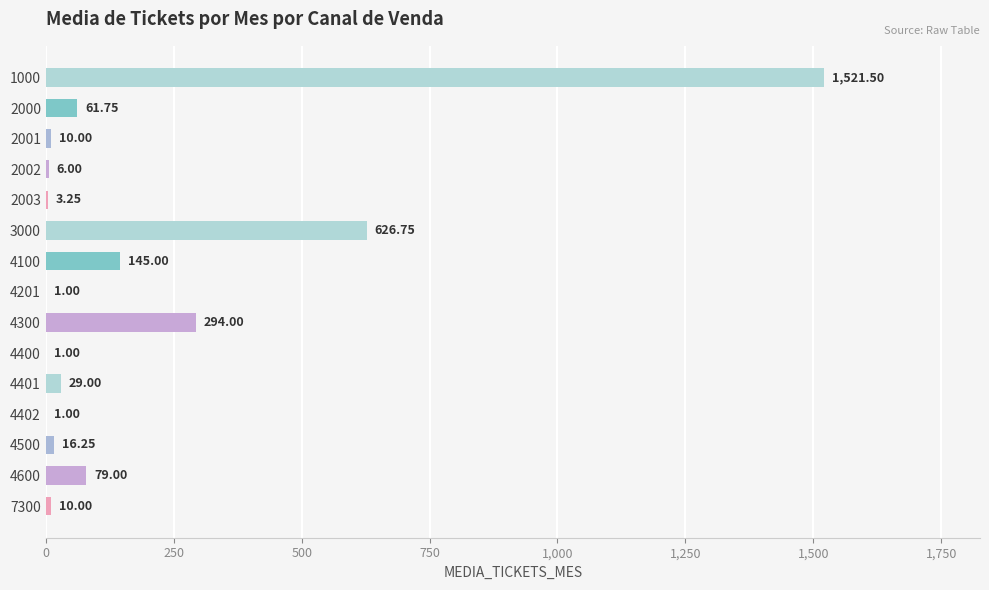

Between 4201 and 1000, which is larger?

1000